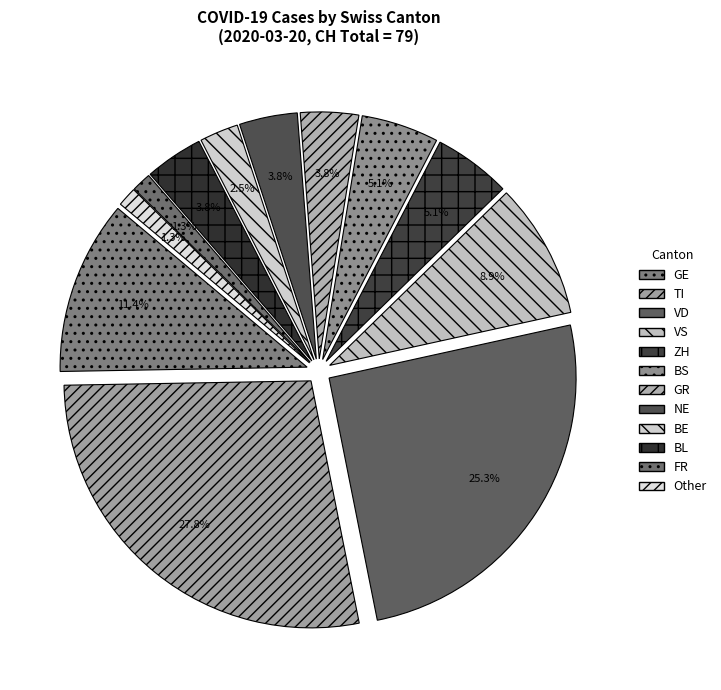

Does any single category account for the majority?

No